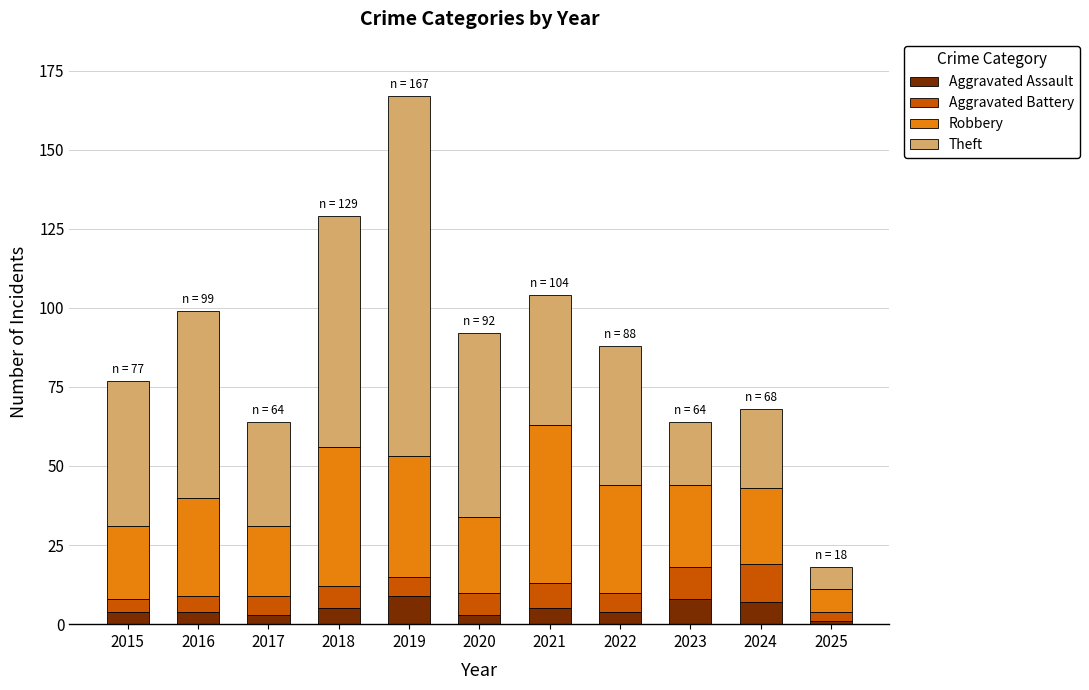

What is the total value across all series at 2021?

104